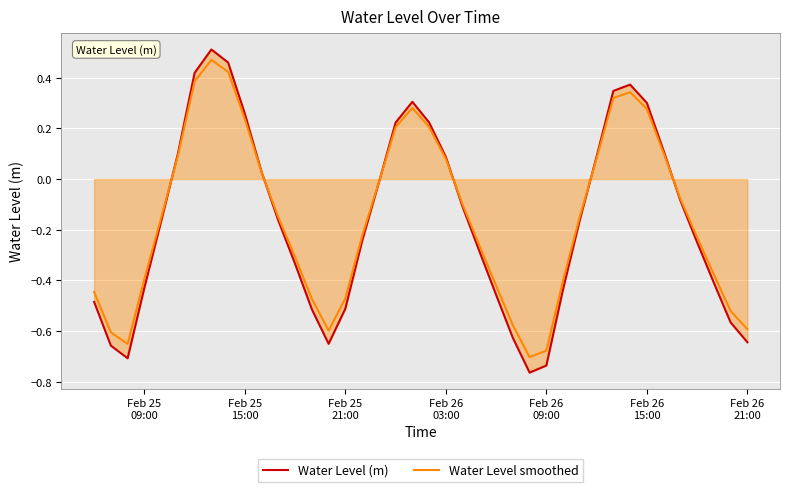

Which series has the largest total across all categories?

Water Level smoothed